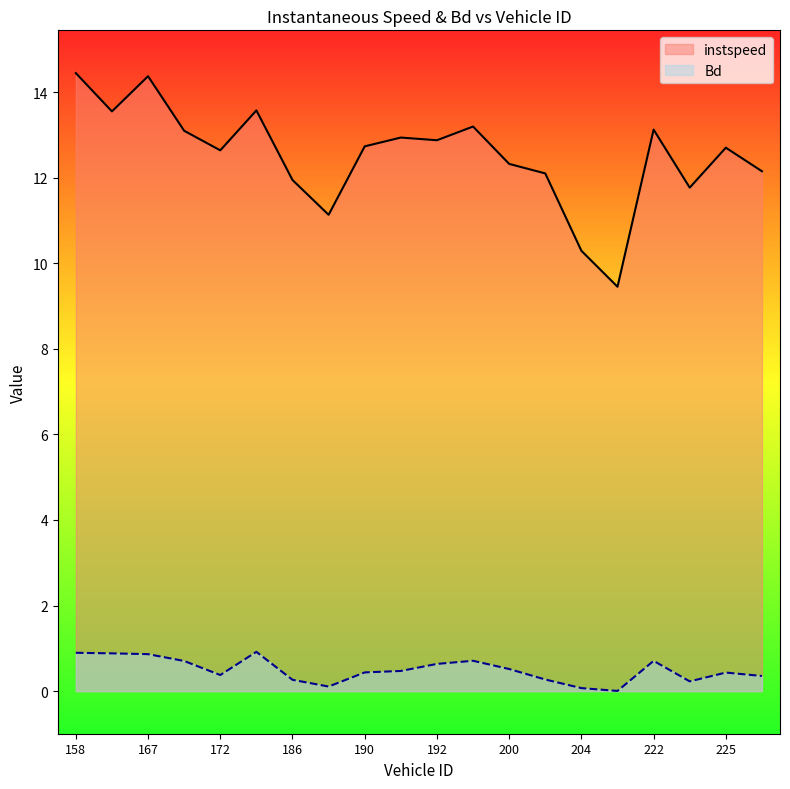

How many lines are shown in the chart?

2